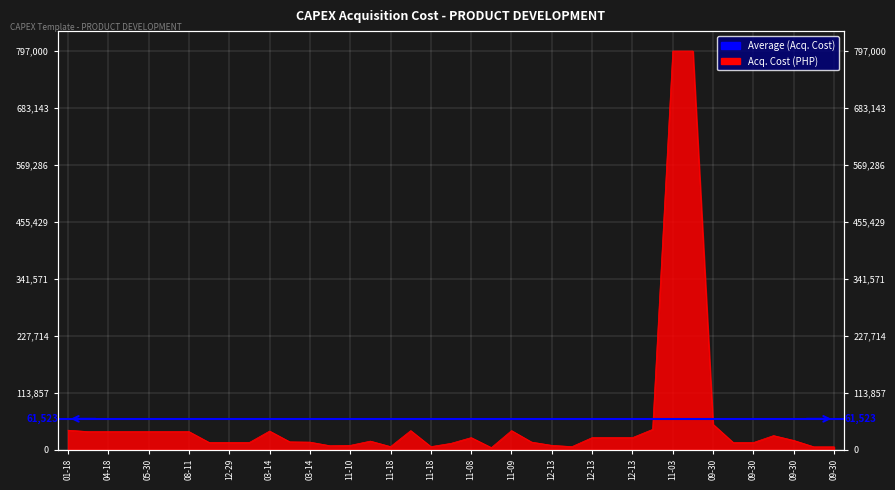

What is the change in value from 01-18 to 09-30?

+11708.3